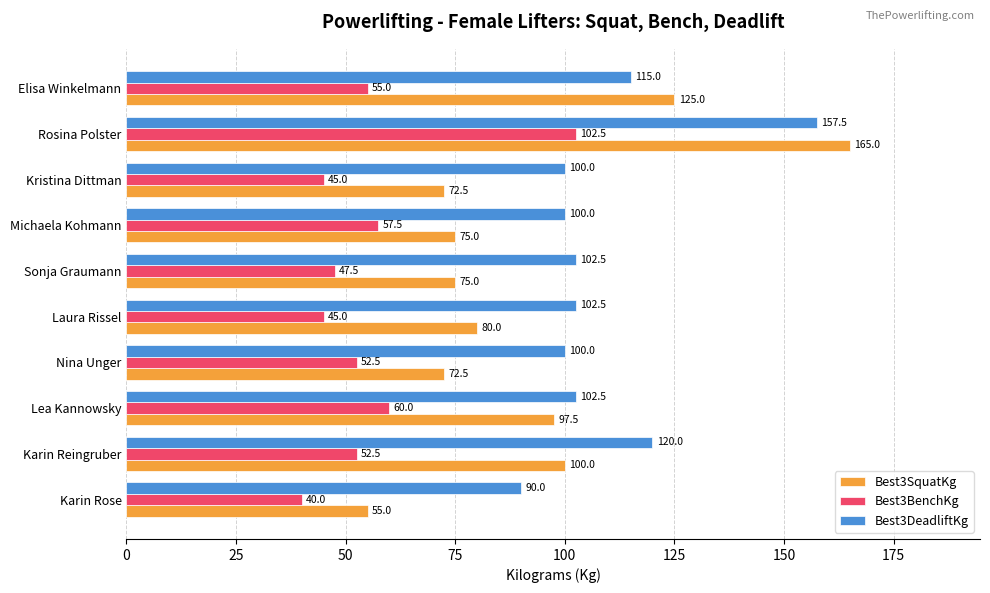

Rank the series by their maximum value, from highest to lowest.

Best3SquatKg, Best3DeadliftKg, Best3BenchKg